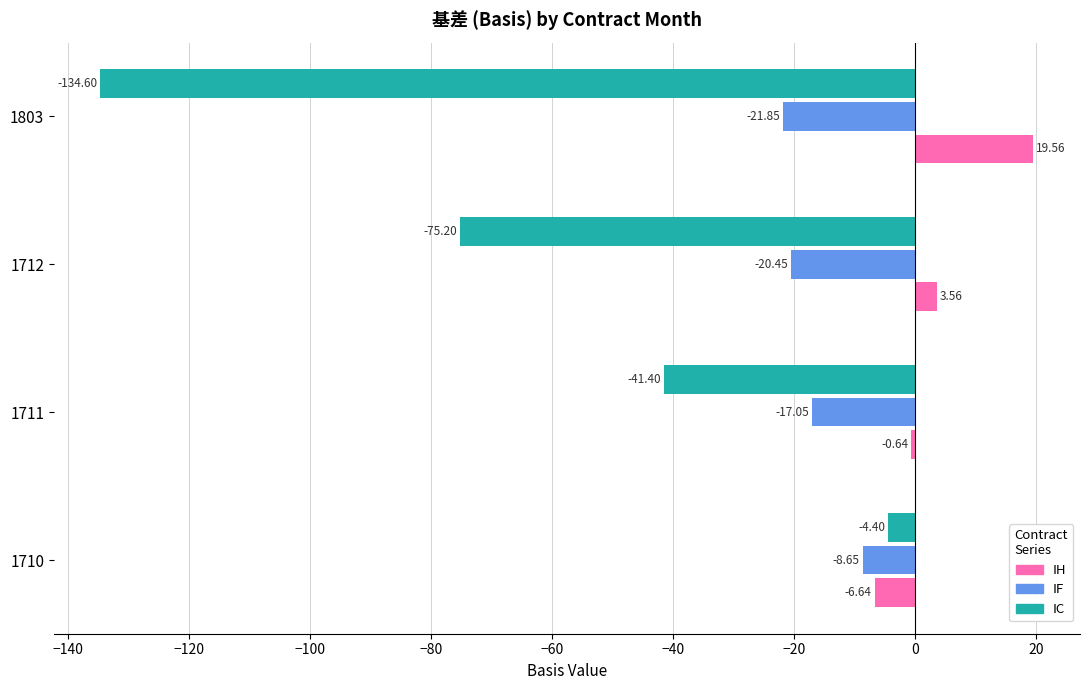

Which series has the largest range (max minus min)?

IC